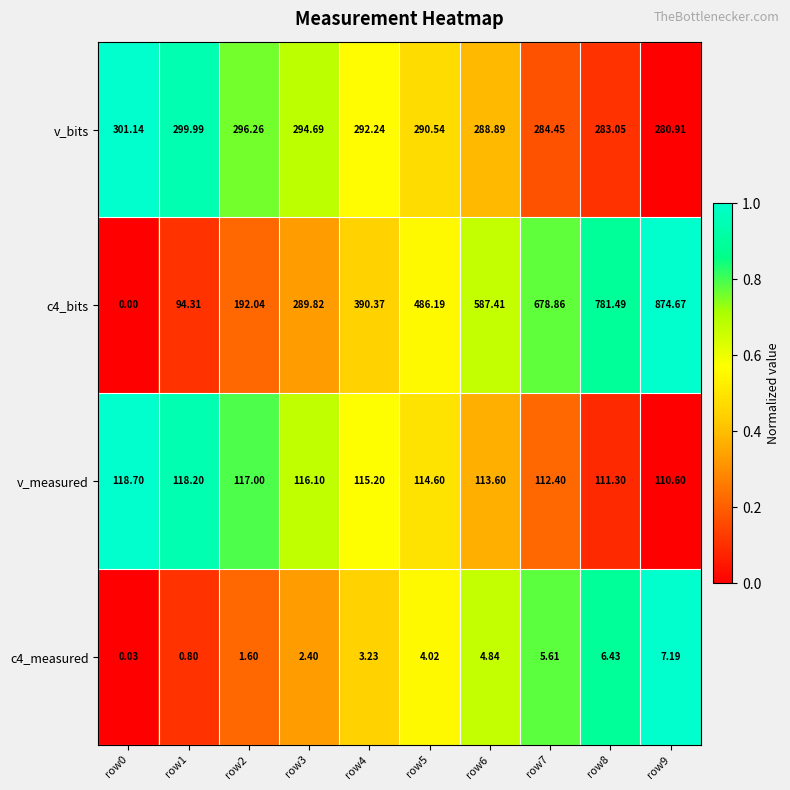

Is the value of v_measured at row2 greater than the value of c4_measured at row2?

Yes